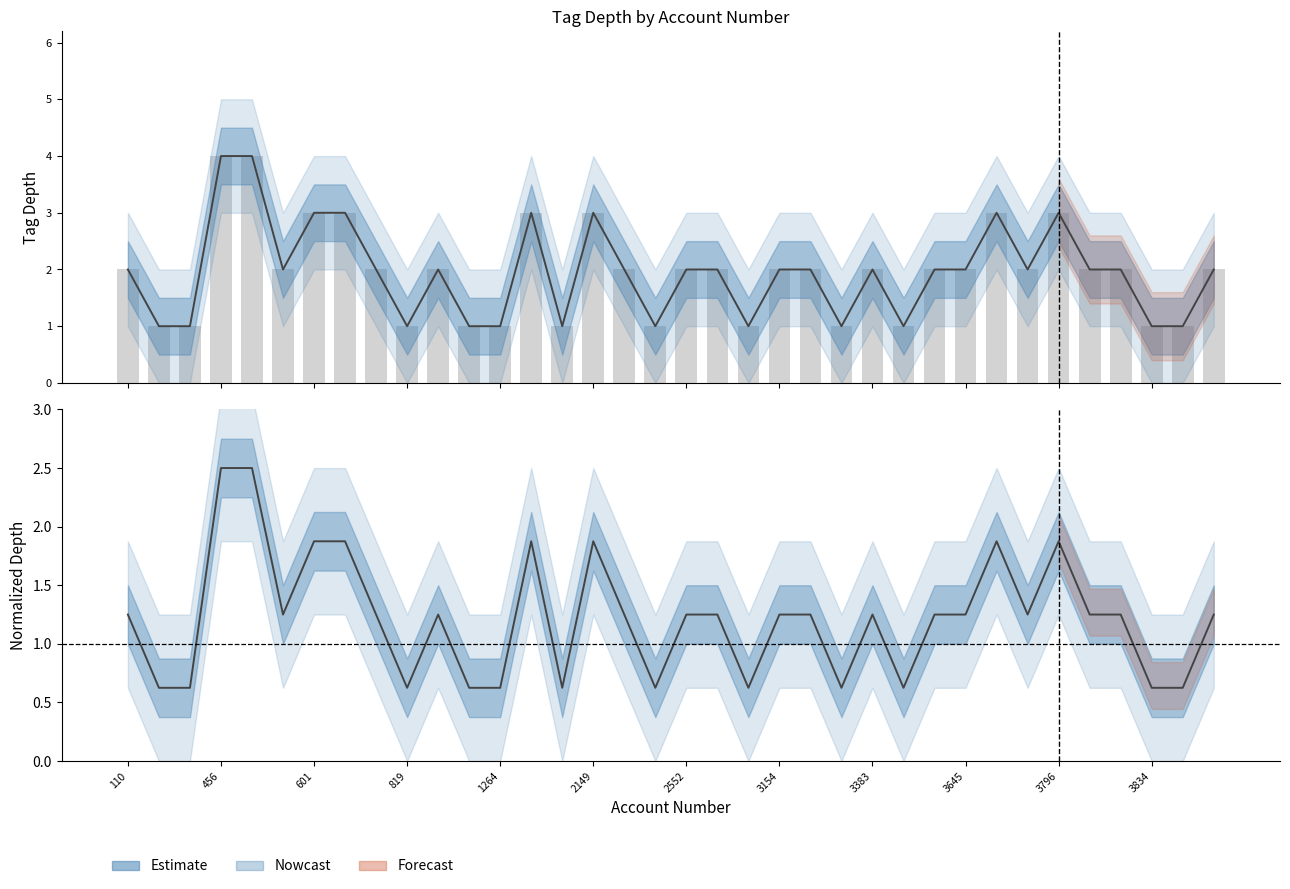

What is the value of the tag_depth bar at the 16th from the left?

3.0